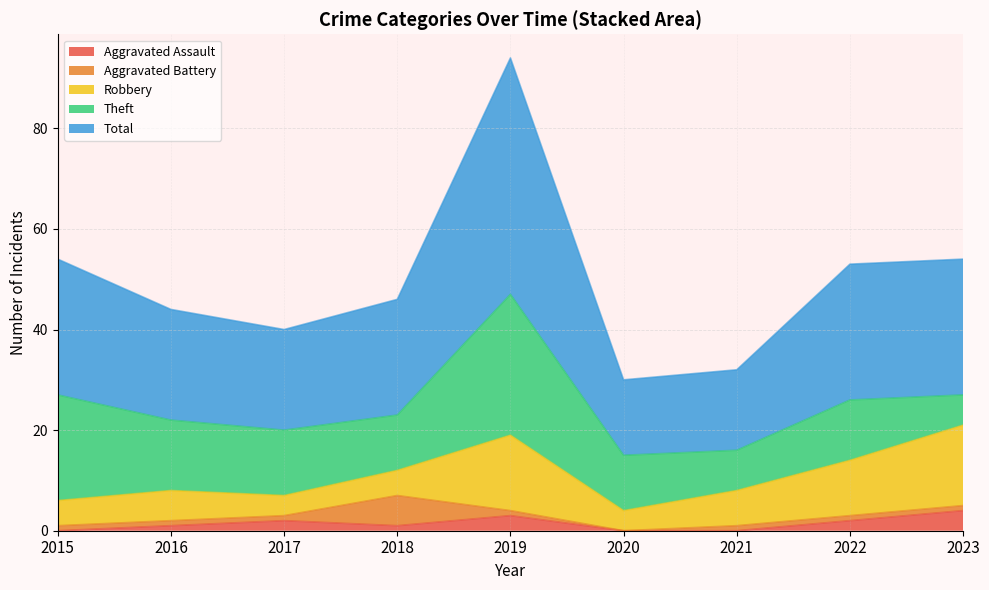

Does the chart display data point markers on the line(s)?

No